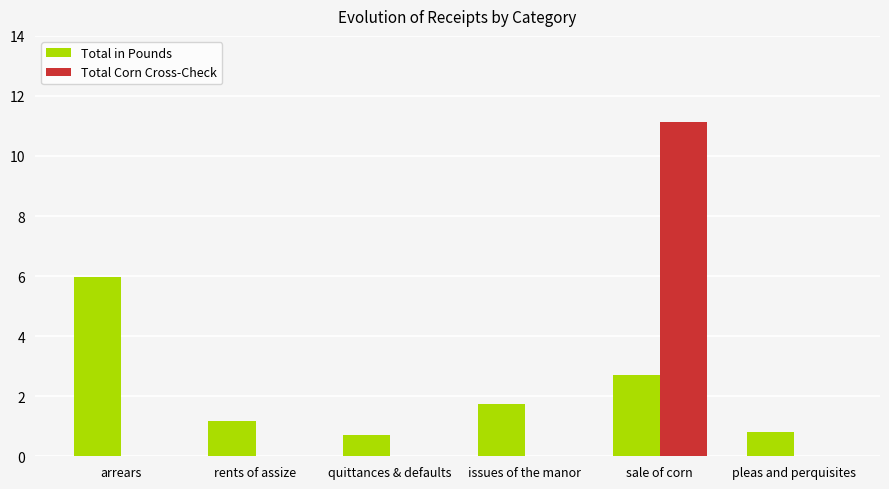

What is the sum of all Total in Pounds values?

13.1